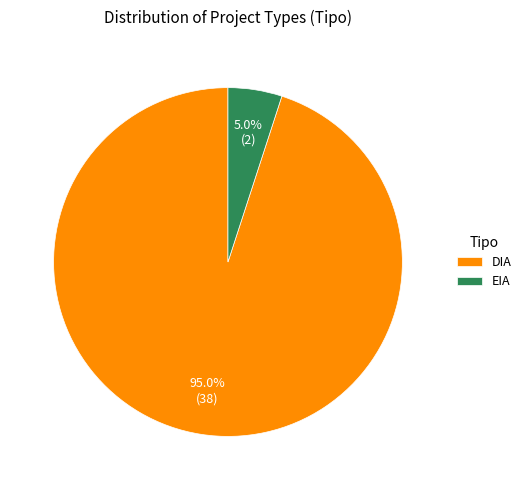

Which slice is the largest?

DIA